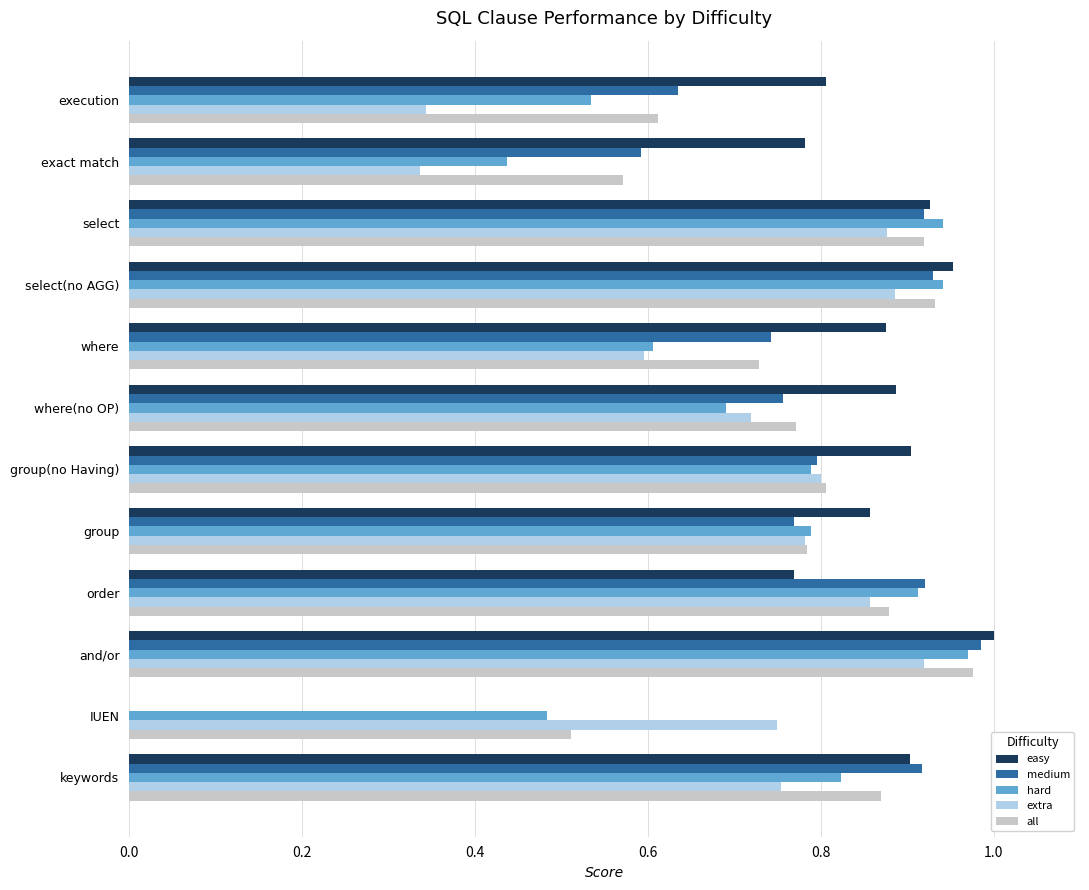

Is the value of all at order greater than the value of extra at keywords?

Yes